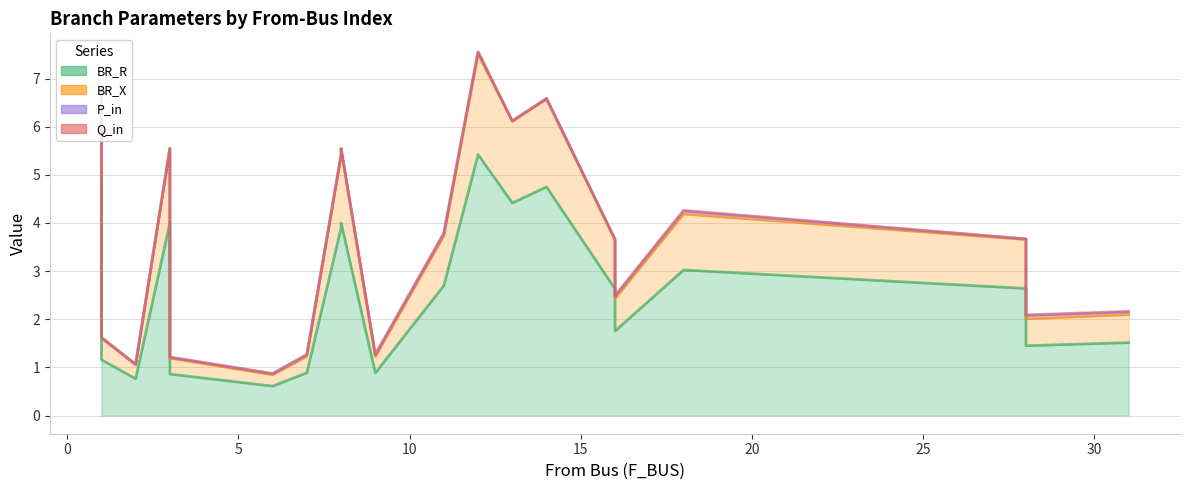

Between 7 and 1, which is larger?

1